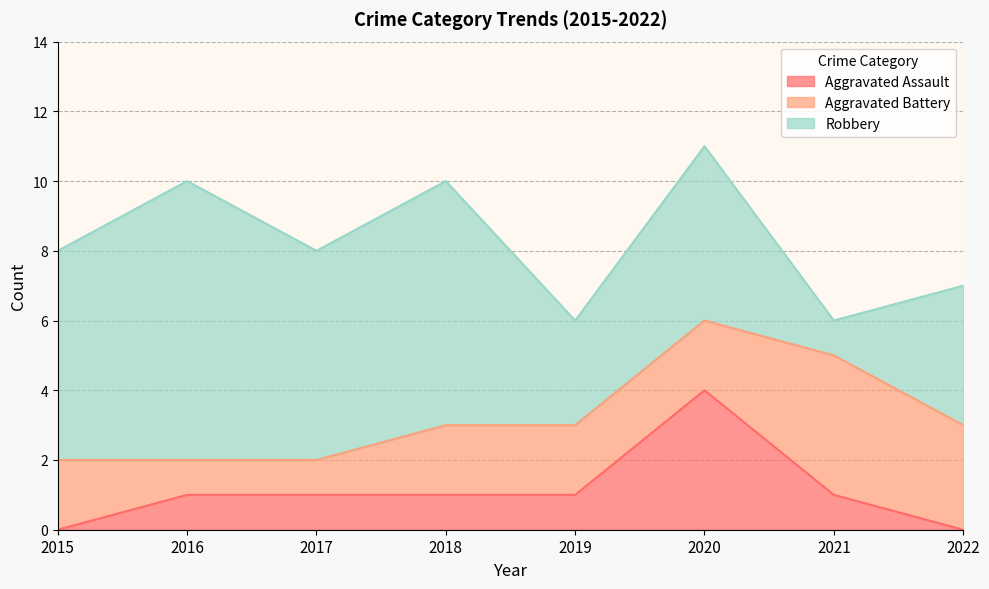

What are all the series names shown in the legend?

Aggravated Assault, Aggravated Battery, Robbery